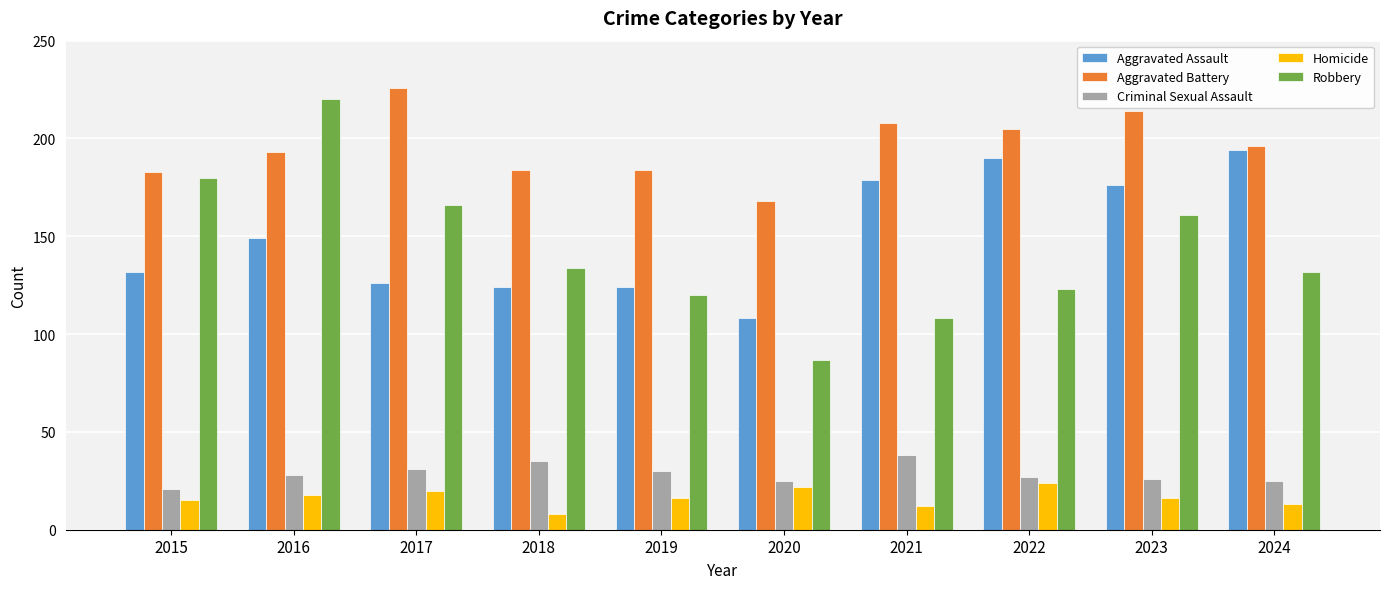

Read the Aggravated Battery value at 2016.

193